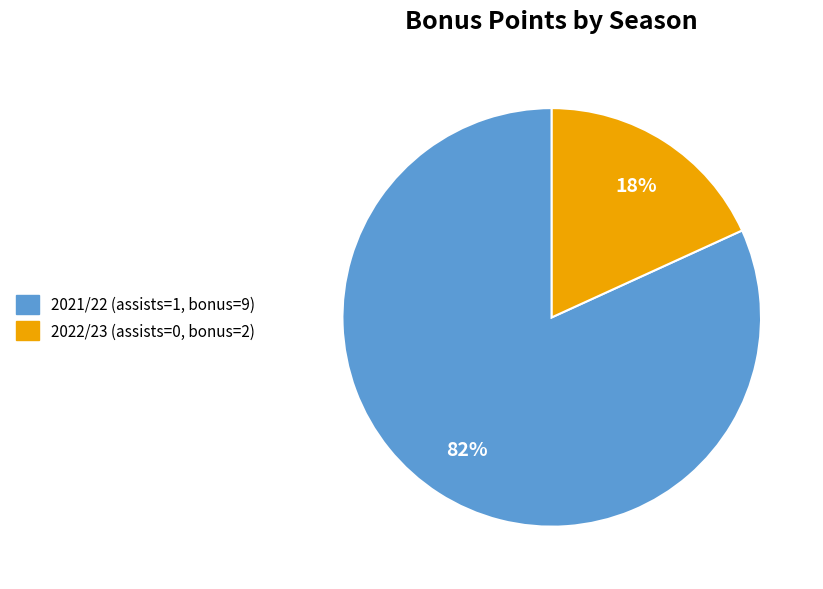

Rank the categories by value from highest to lowest.

2021/22 (assists=1, bonus=9), 2022/23 (assists=0, bonus=2)